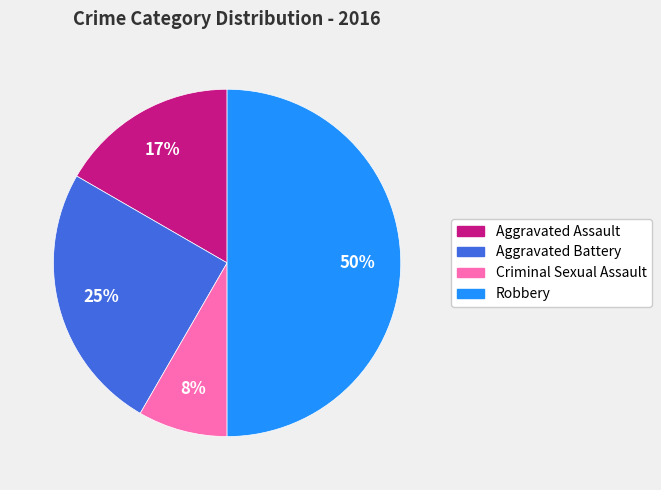

Do Aggravated Assault and Criminal Sexual Assault together represent more than half of the pie?

No